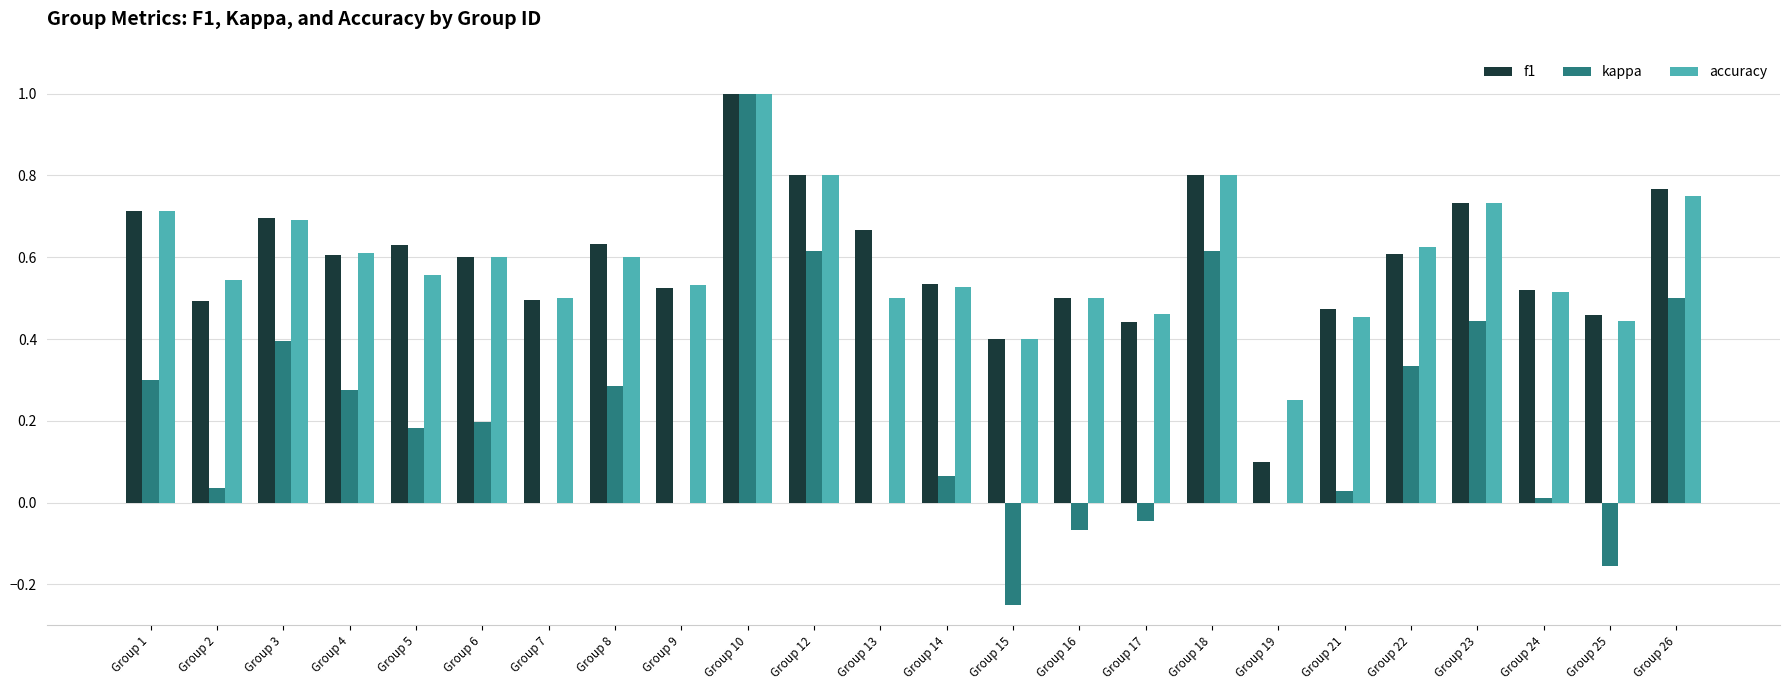

At which label does kappa reach its peak?

Group 10